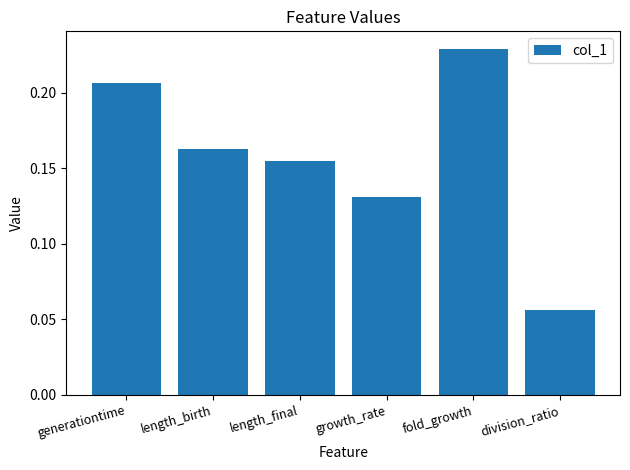

What is the sum of the values at generationtime and growth_rate?

0.3